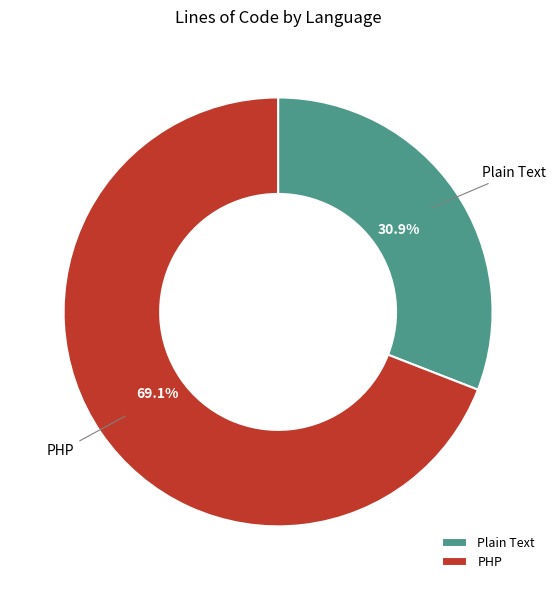

To the nearest percent, what is the combined percentage of PHP and Plain Text?

100%